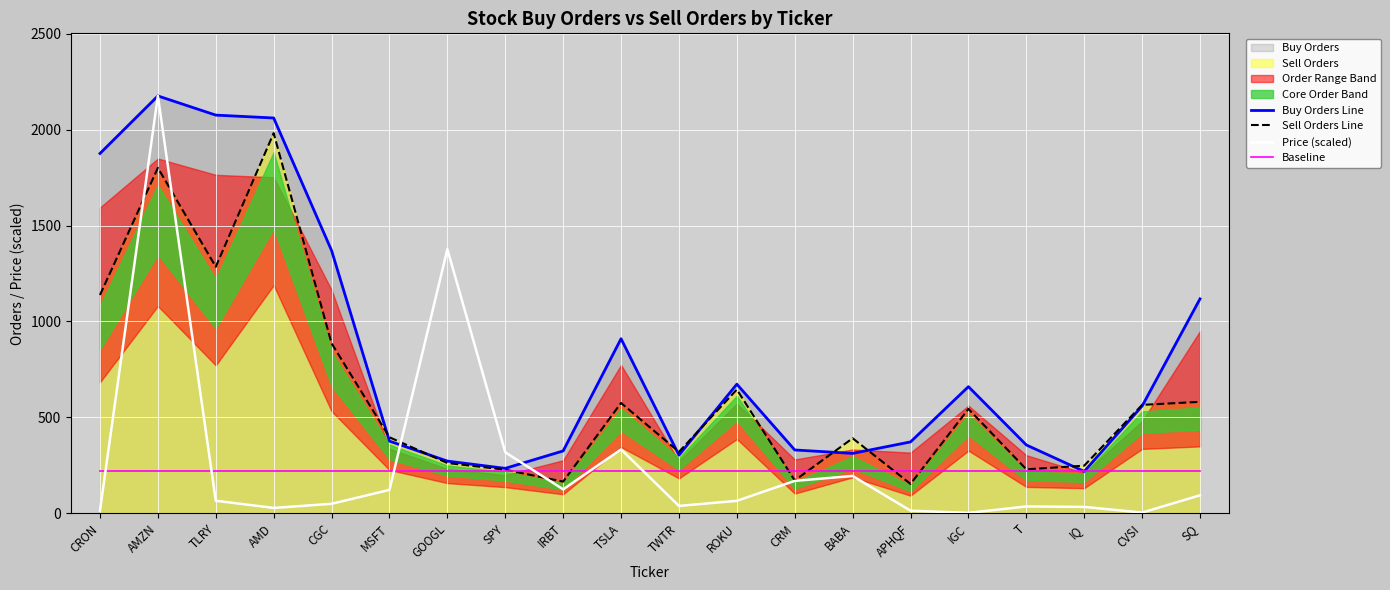

Which category has the lowest value in the Sell Orders Line series?

APHQF